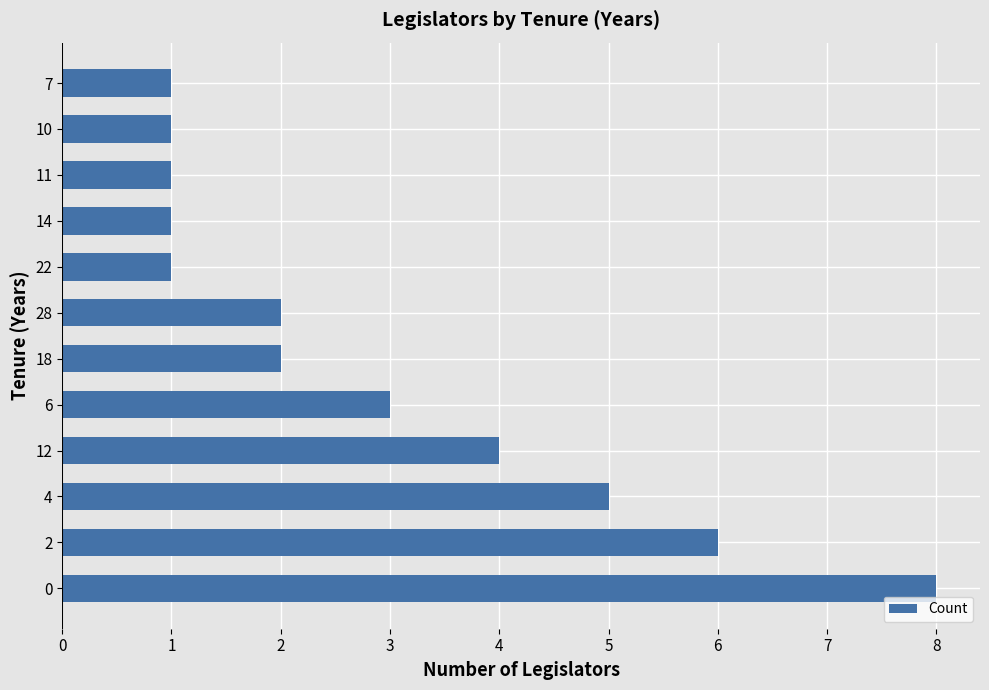

What is the difference between the maximum and minimum values?

7